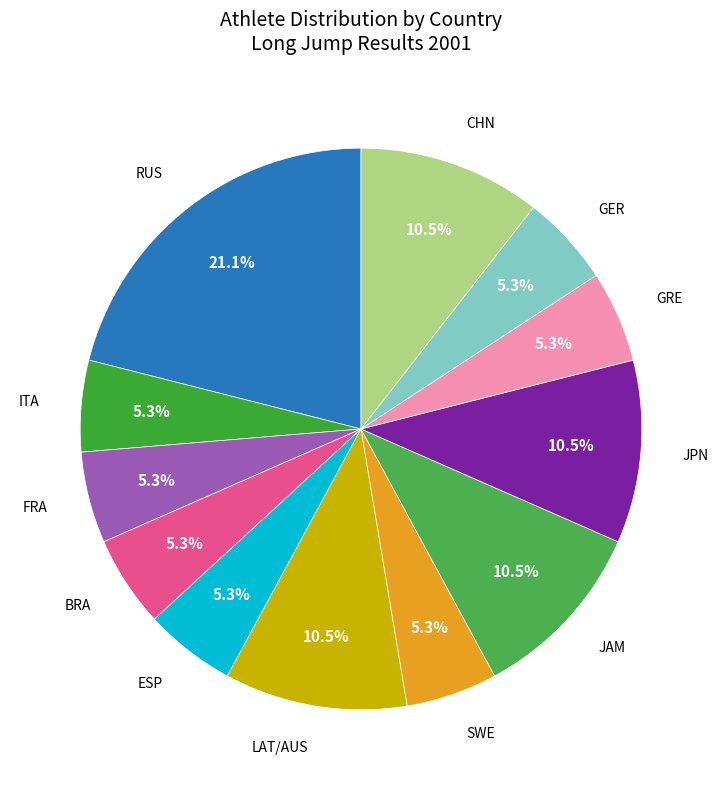

To the nearest percent, what is the difference between the largest and smallest slice percentages?

16%